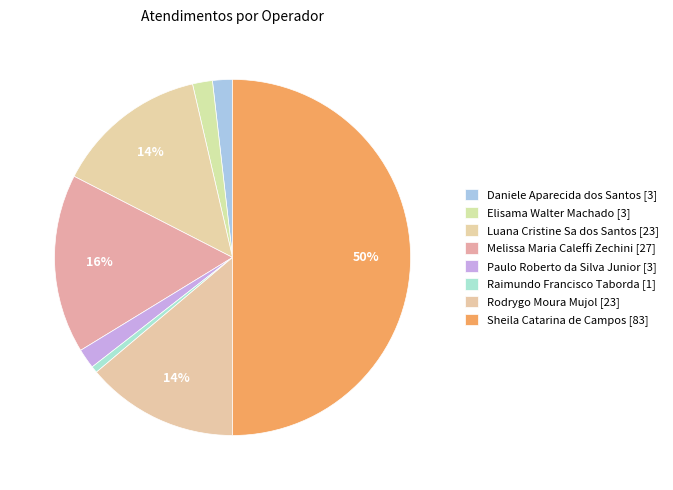

To the nearest percent, what is the combined percentage of Raimundo Francisco Taborda and Melissa Maria Caleffi Zechini?

17%